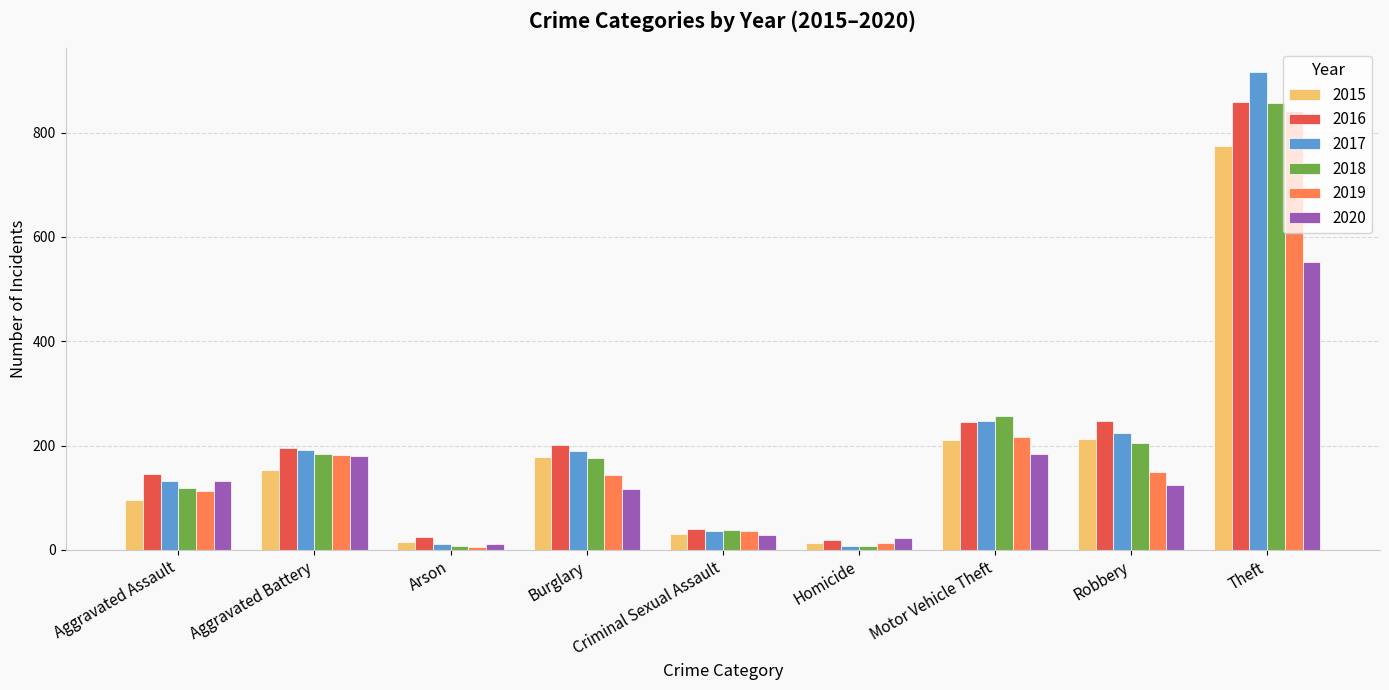

What is the label of the 6th bar from the right?

Burglary